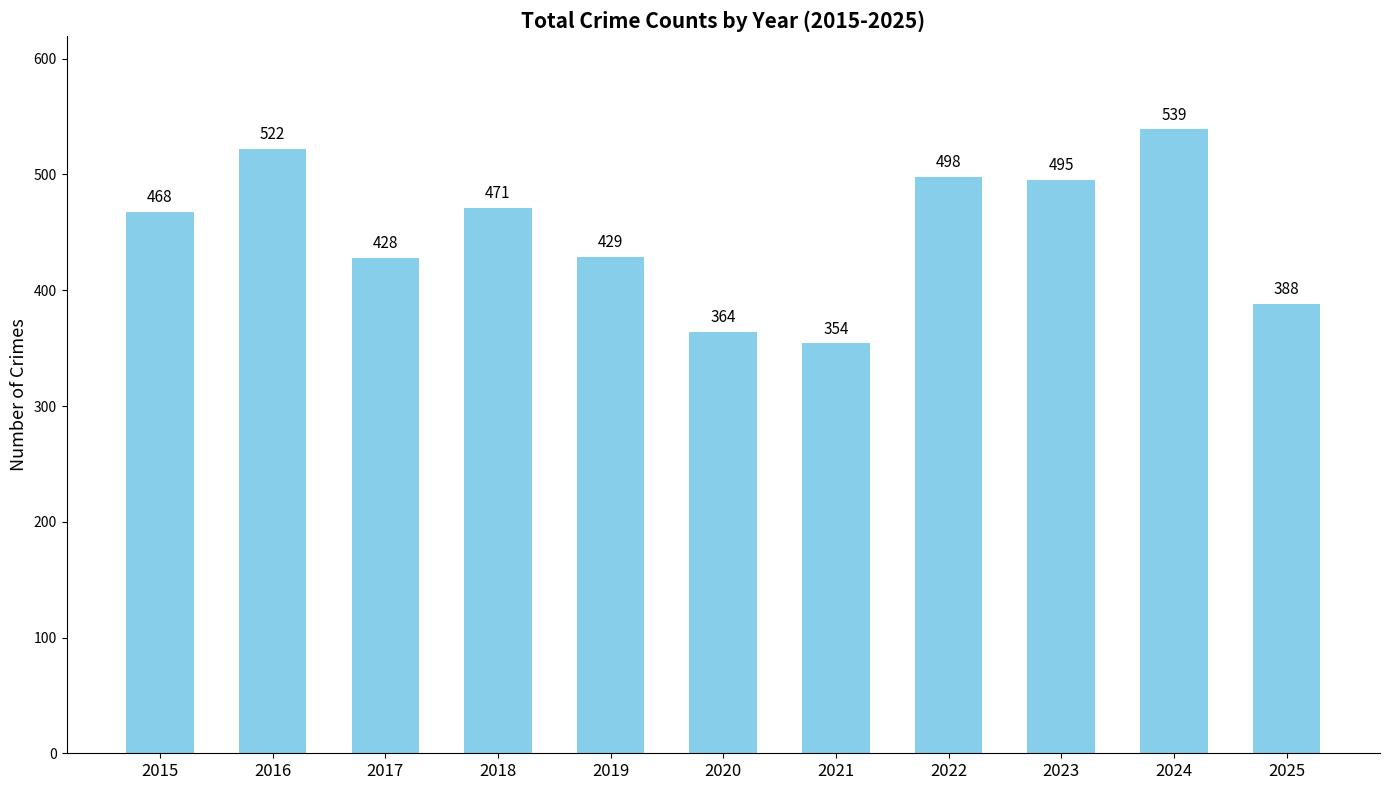

Are the bars horizontal?

No